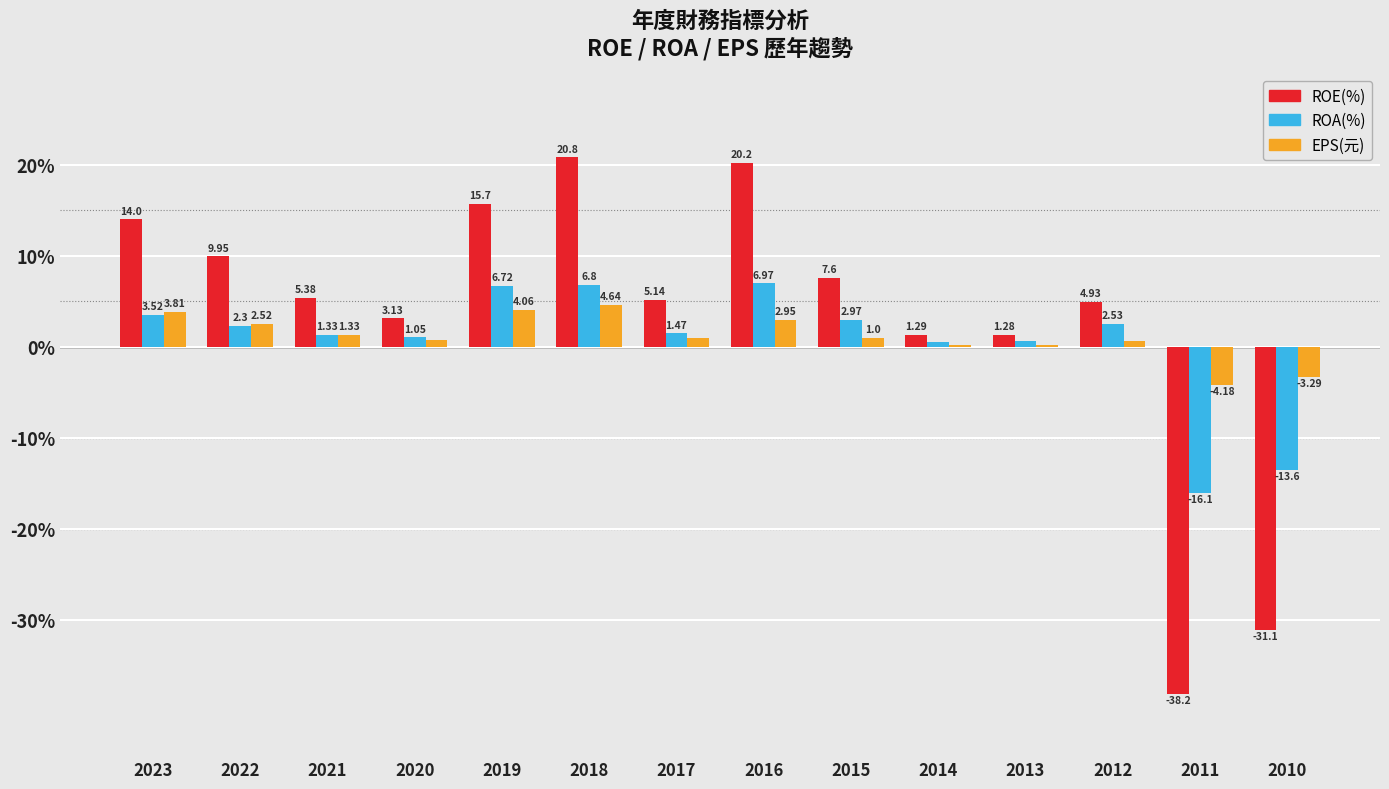

What is the sum of the ROA(%) values at 2013 and 2023?

4.2